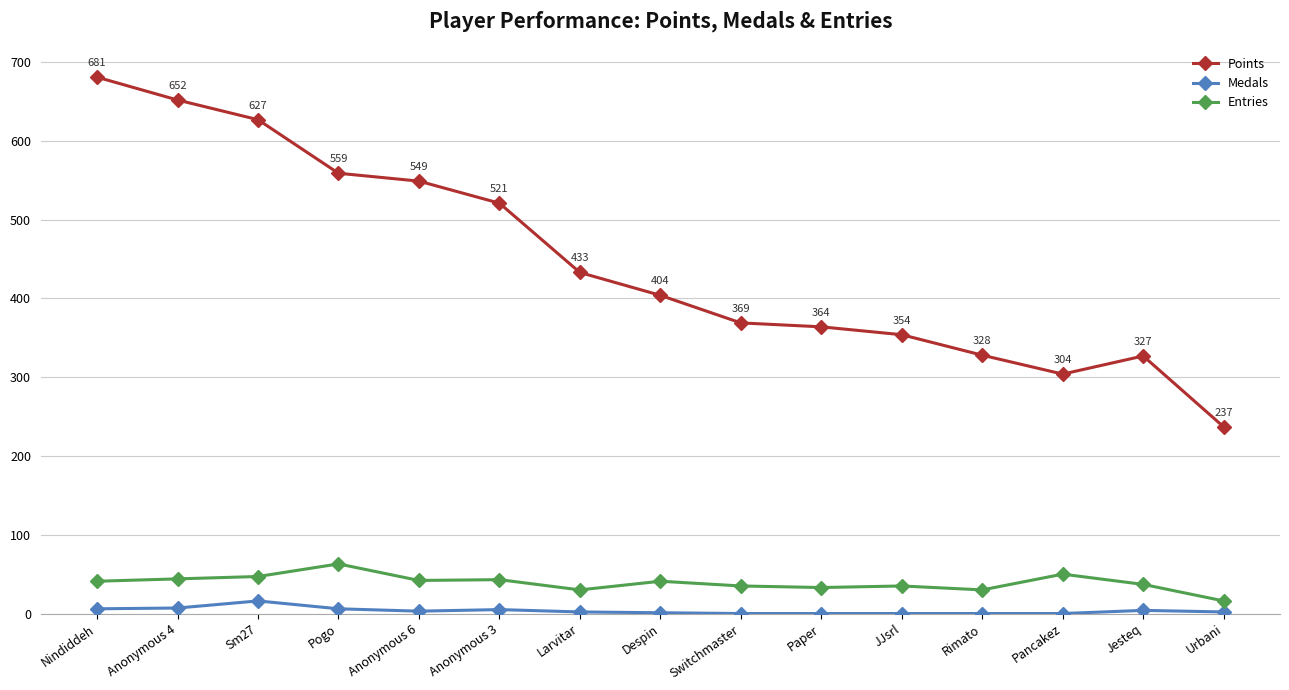

Which series has the largest range (max minus min)?

Points